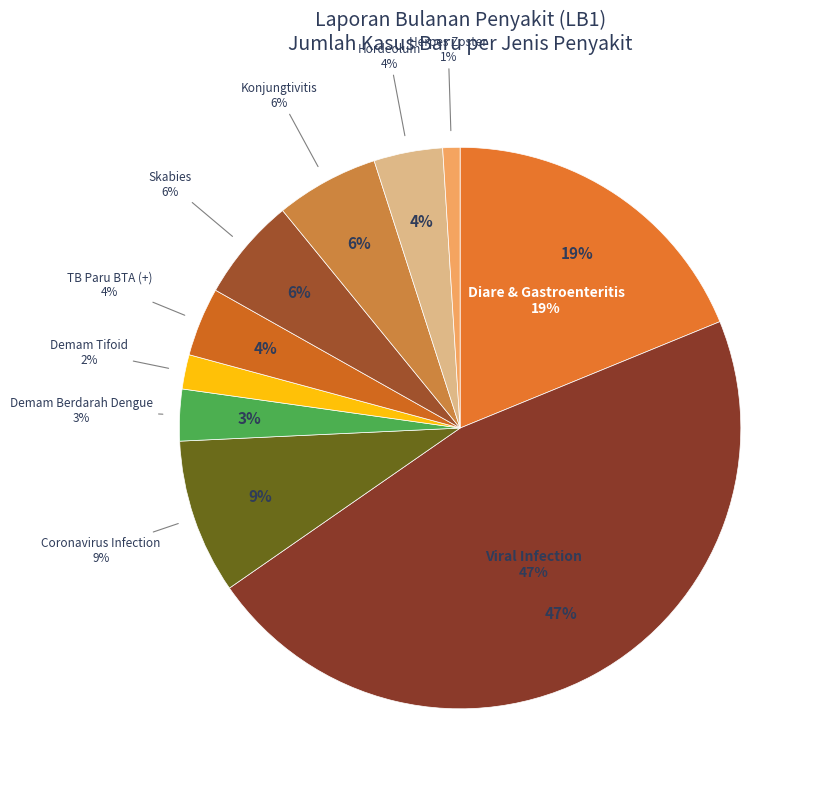

Is there any slice that represents more than half of the pie?

No